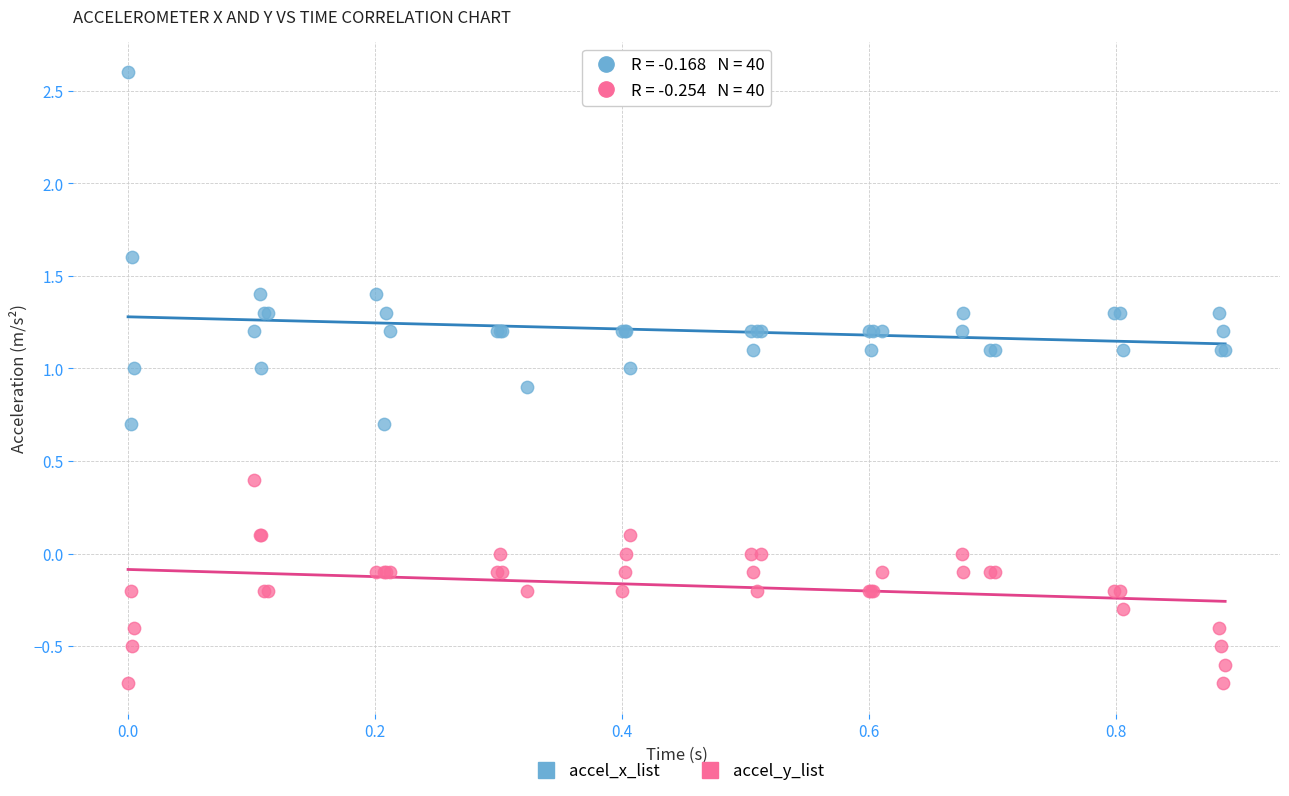

Which series reaches the minimum Y coordinate?

accel_y_list